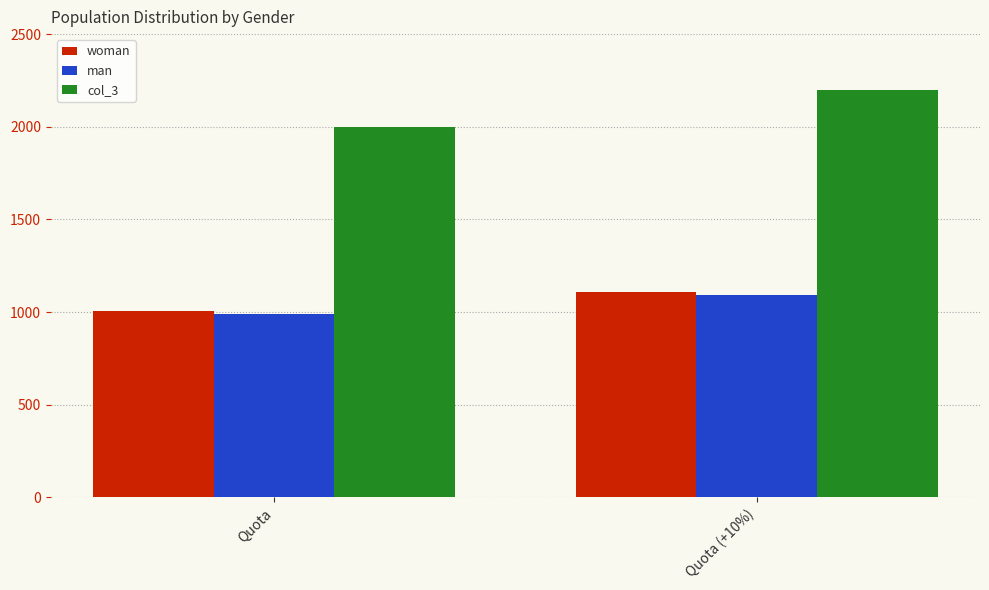

What is the difference between the woman values at Quota and Quota (+10%)?

101